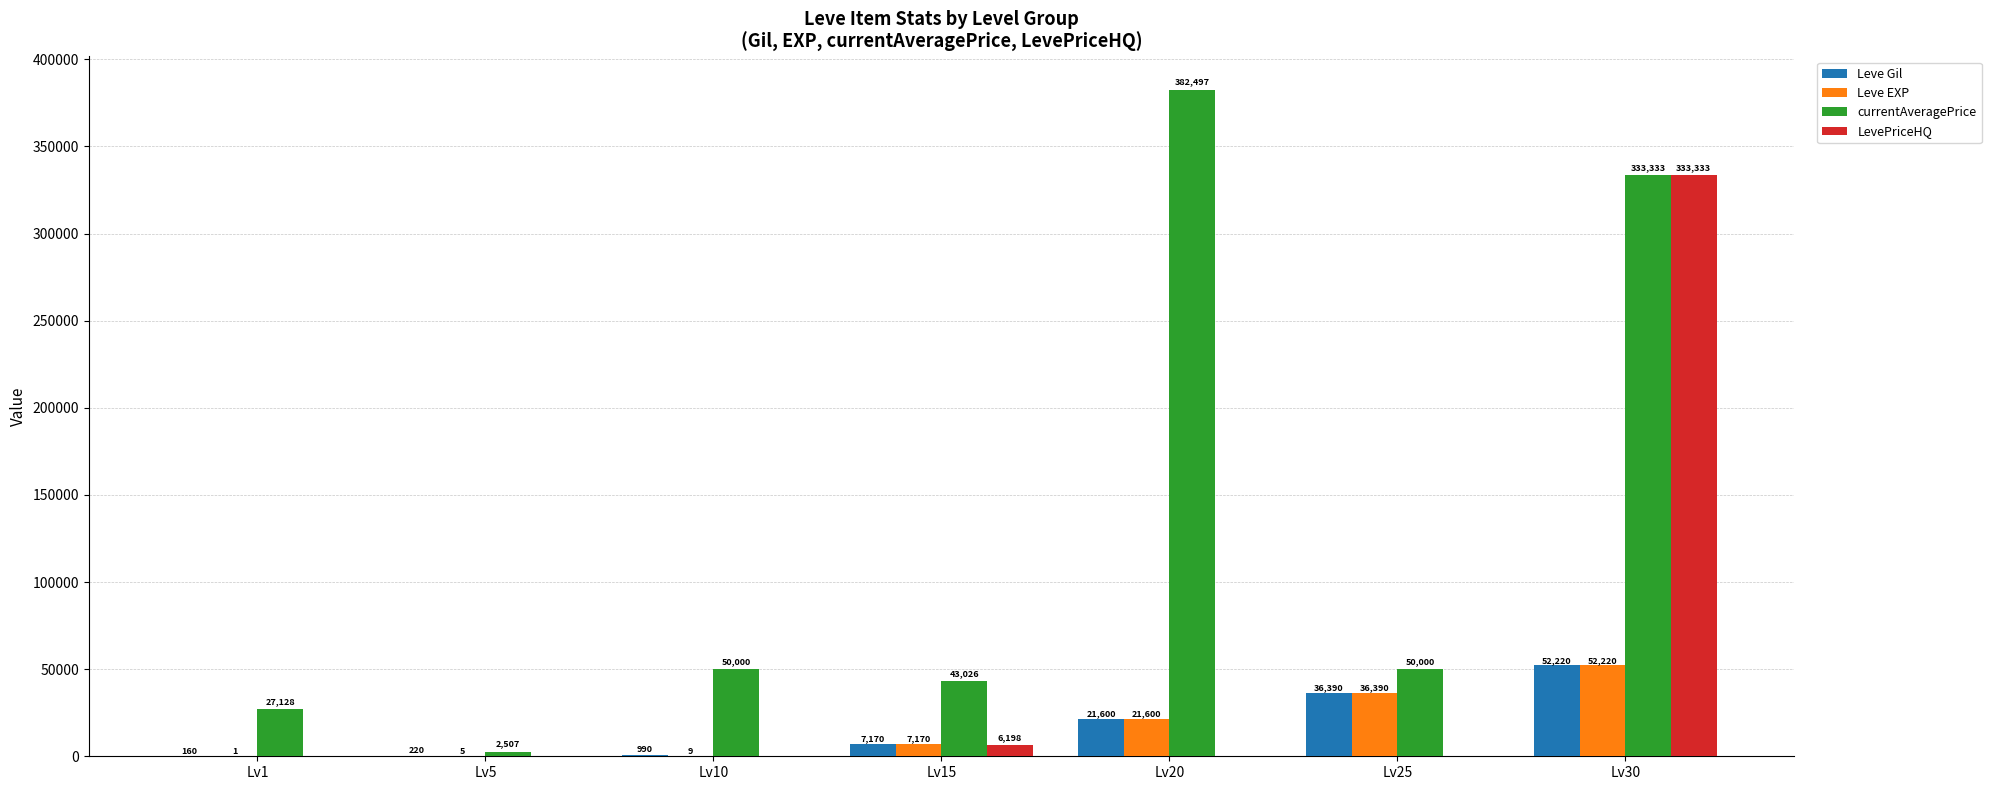

What is the approximate value of currentAveragePrice at Lv10, to the nearest 10?

50000